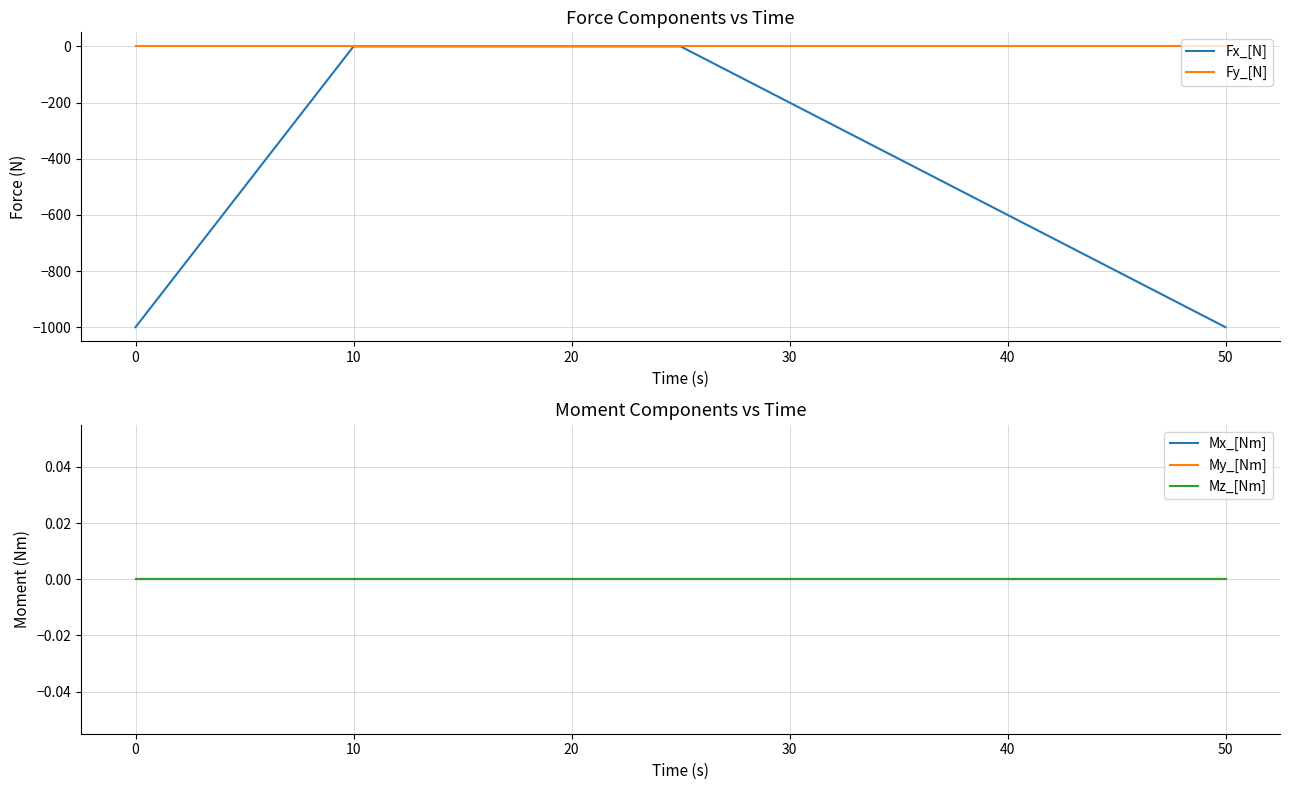

How many categories are shown in the chart?

5